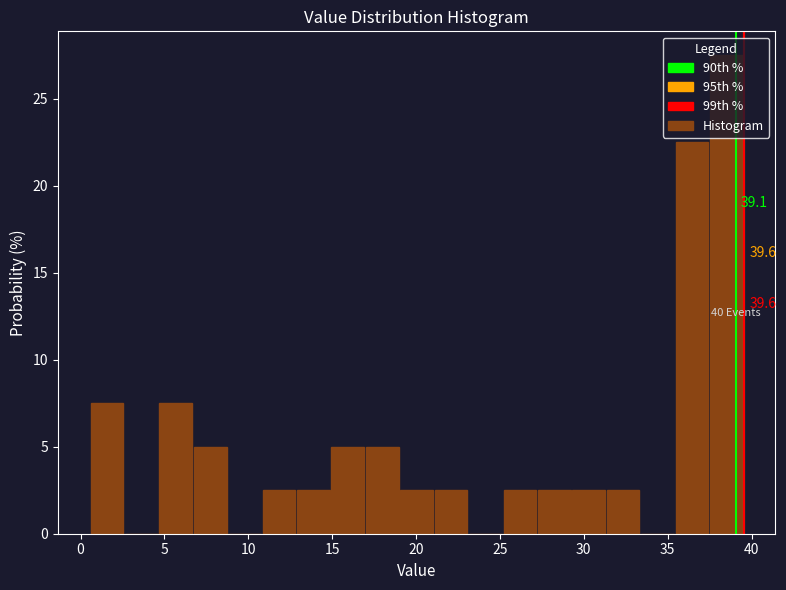

Over which range of the x-axis is the bar tallest?

37.5 to 39.5